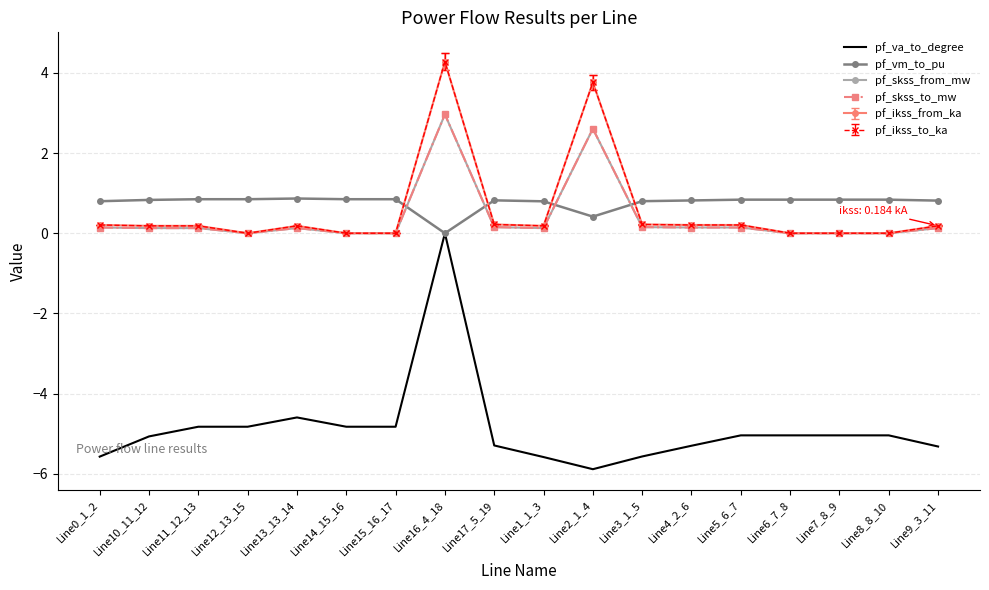

Read the pf_vm_to_pu value at Line2_1_4.

0.4